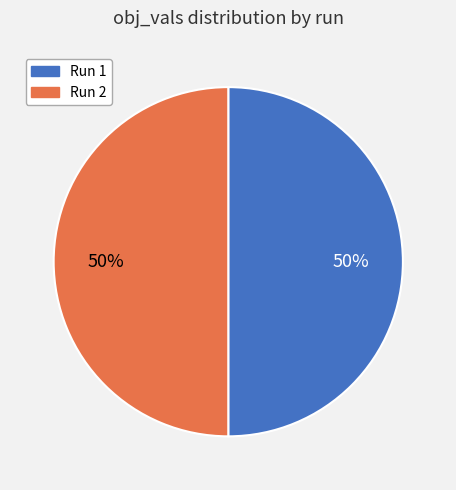

How many slices are in this pie chart?

2